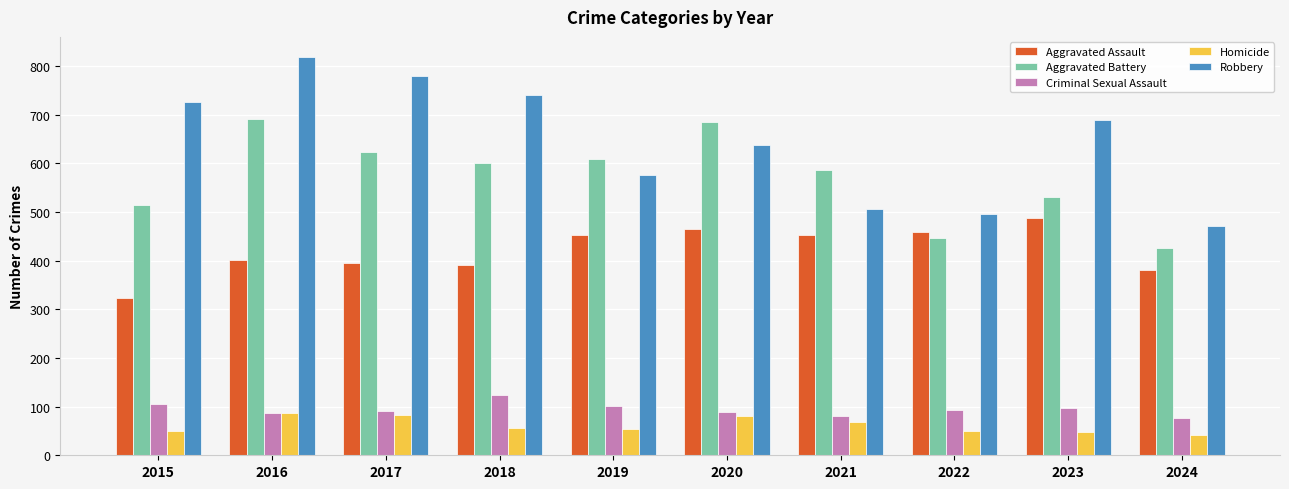

What is the minimum value for Aggravated Battery?

427